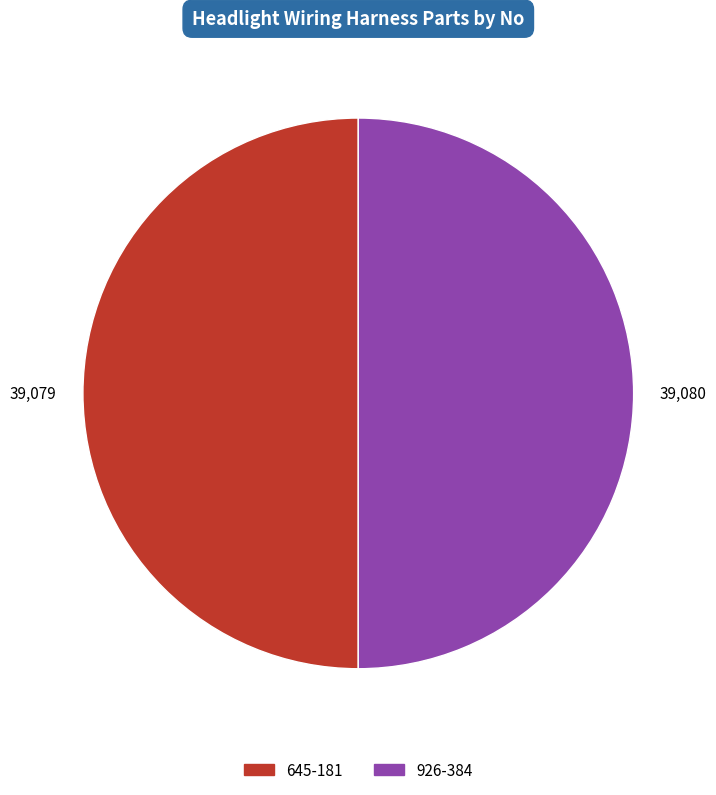

Approximately how many times larger is the value at 645-181 compared to 926-384?

1.0